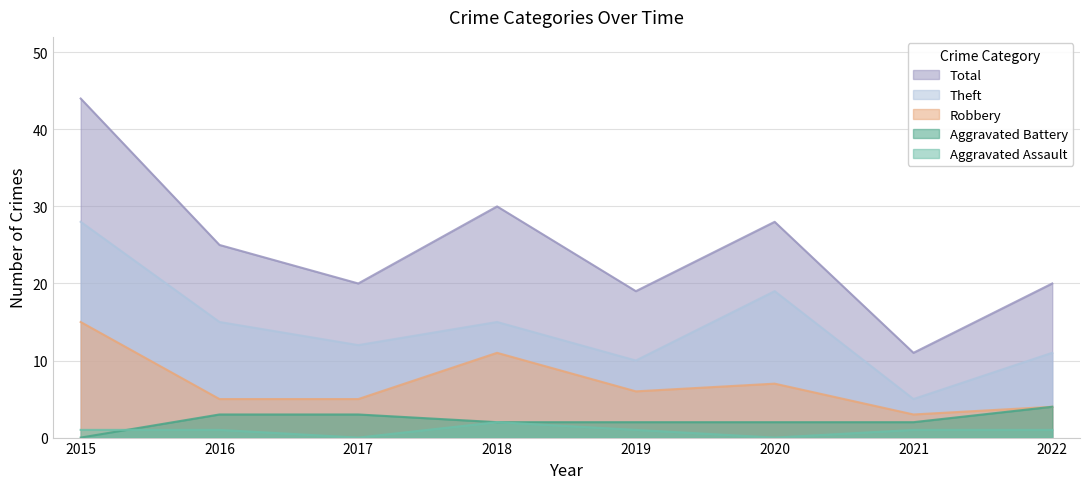

List the series in order of their peak value, lowest first.

Aggravated Assault, Aggravated Battery, Robbery, Theft, Total